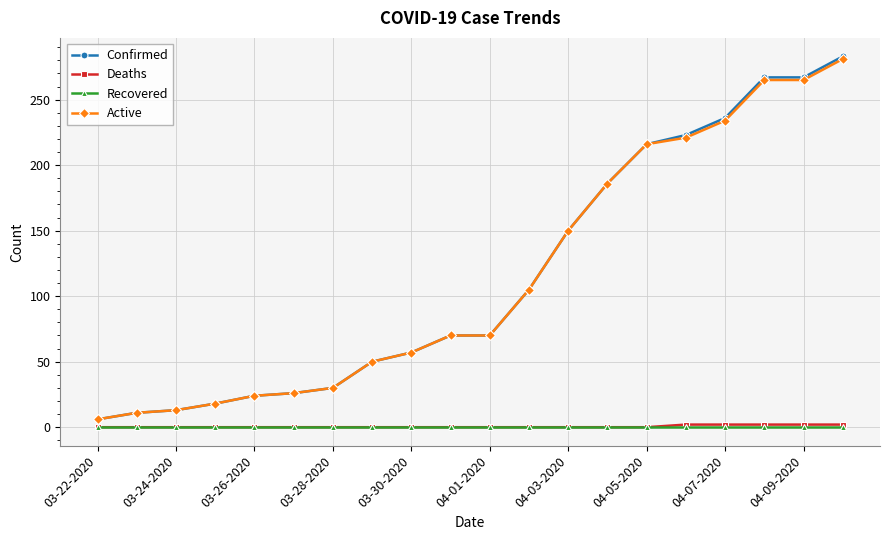

What is the difference between the second highest and second lowest values in the Confirmed series?

256